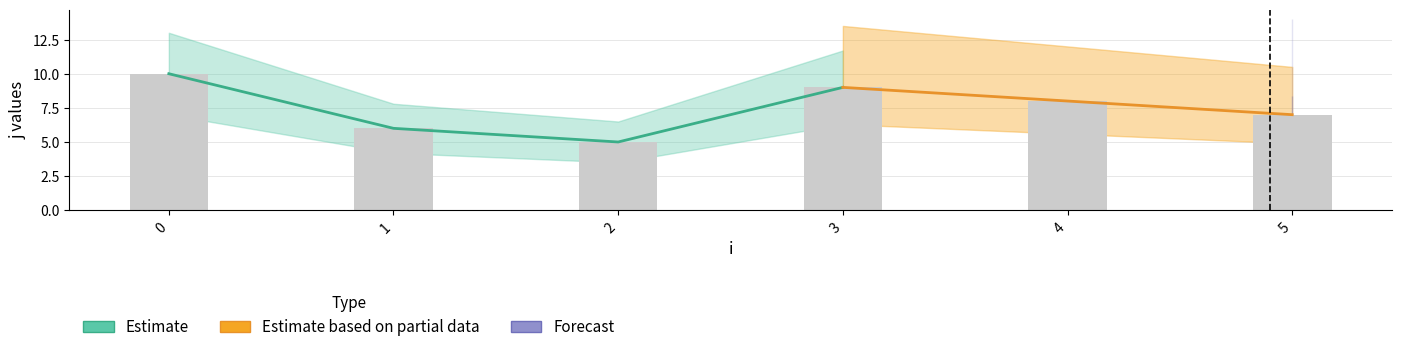

What is the sum of all j values?

45